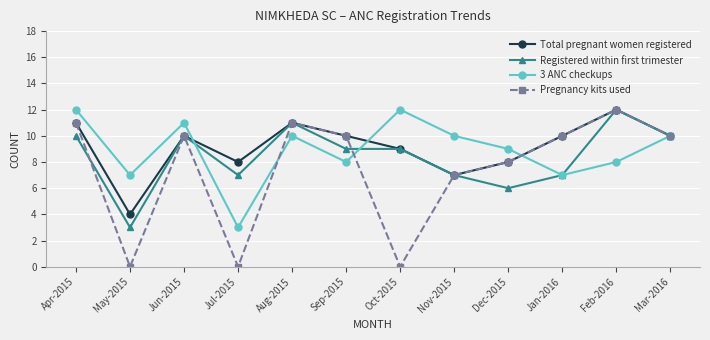

What is the label of the 2nd point from the right?

Feb-2016